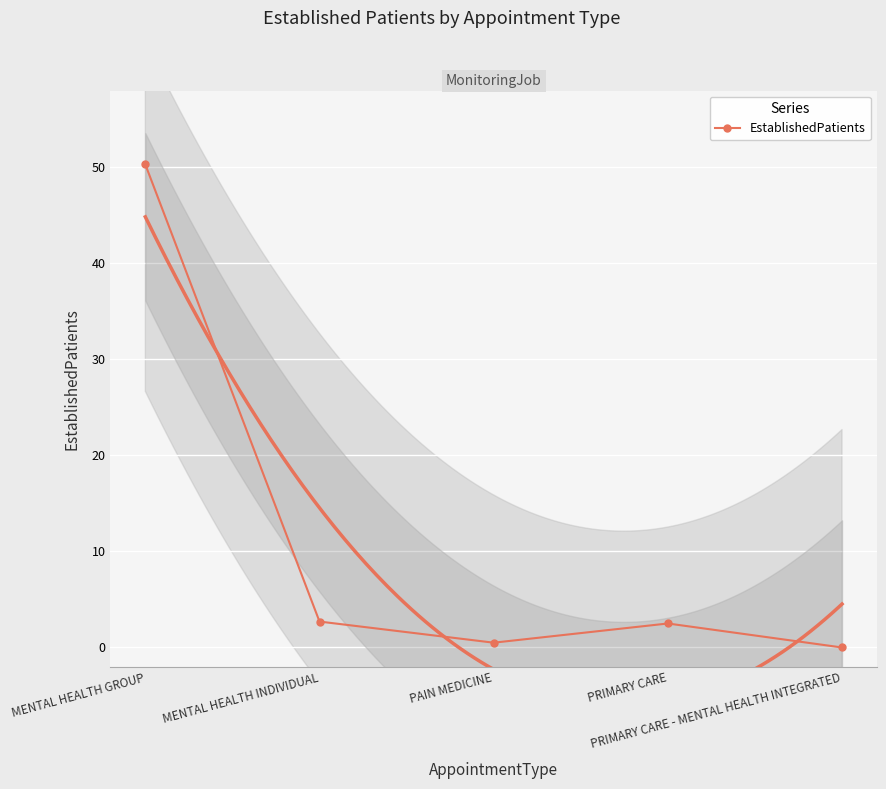

Reading left to right, list all the values displayed in this chart.

MENTAL HEALTH GROUP=50.3	MENTAL HEALTH INDIVIDUAL=2.7	PAIN MEDICINE=0.5	PRIMARY CARE=2.5	PRIMARY CARE - MENTAL HEALTH INTEGRATED=0.0